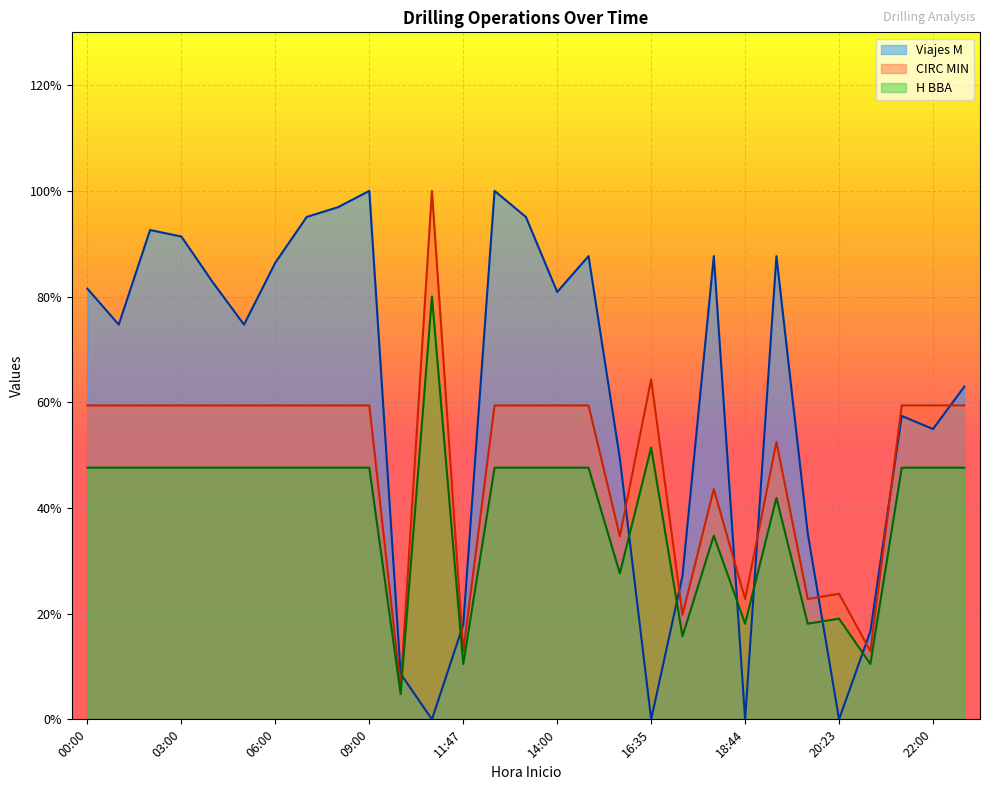

Is it true that CIRC MIN equals 59.4 at 03:00?

True